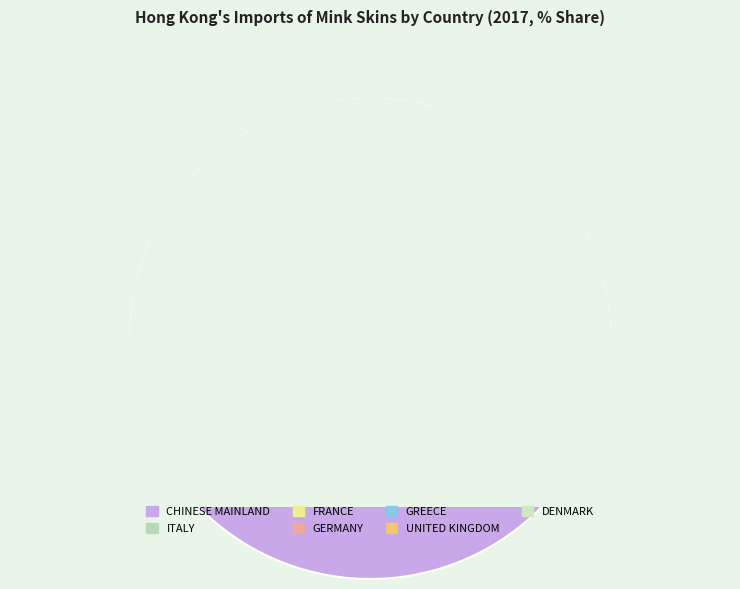

To the nearest percent, what percentage of the pie is CHINESE MAINLAND (MAINLAND CHINA)?

99%